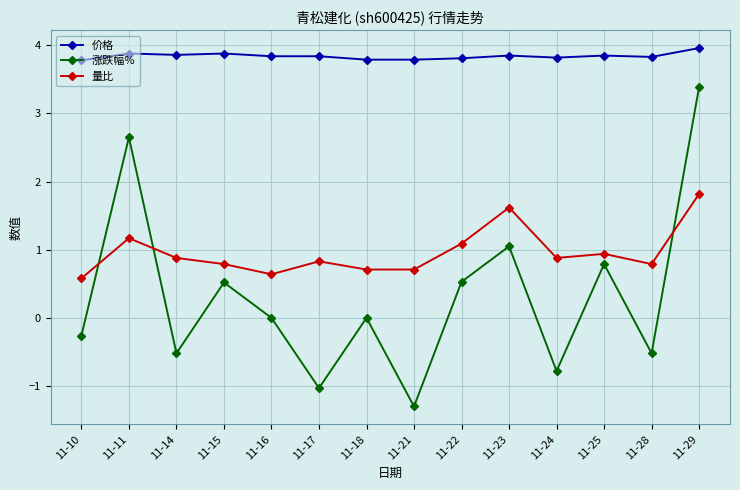

At which category is the sum across all series the highest?

11-29